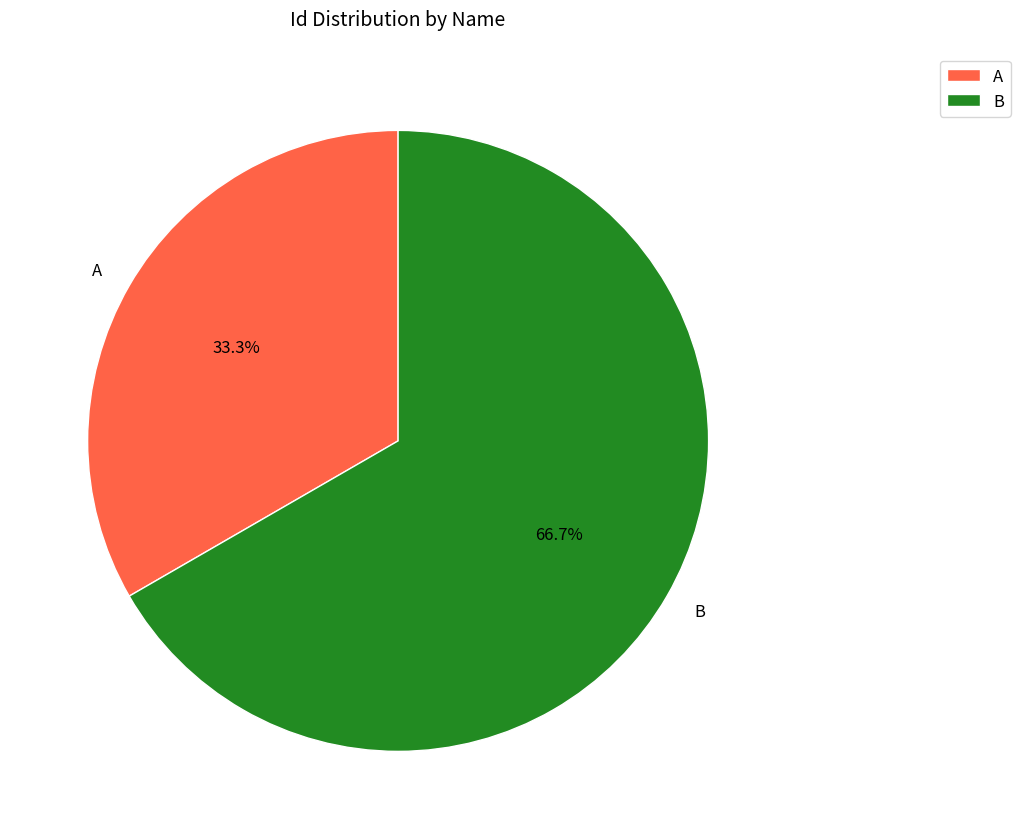

Combined, do A and B account for over 50%?

Yes